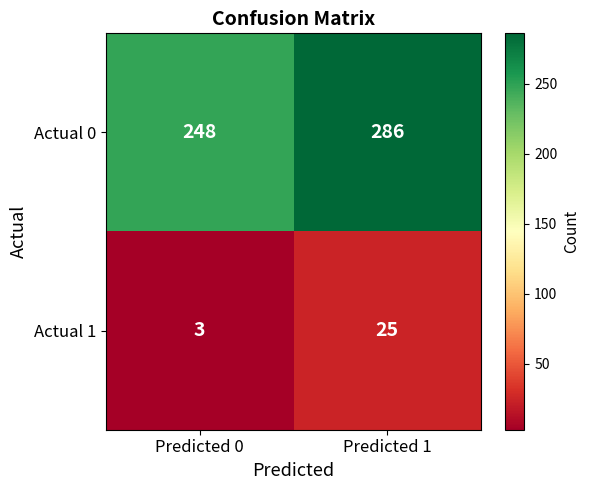

What is the difference between the Actual 1 values at Predicted 1 and Predicted 0?

22